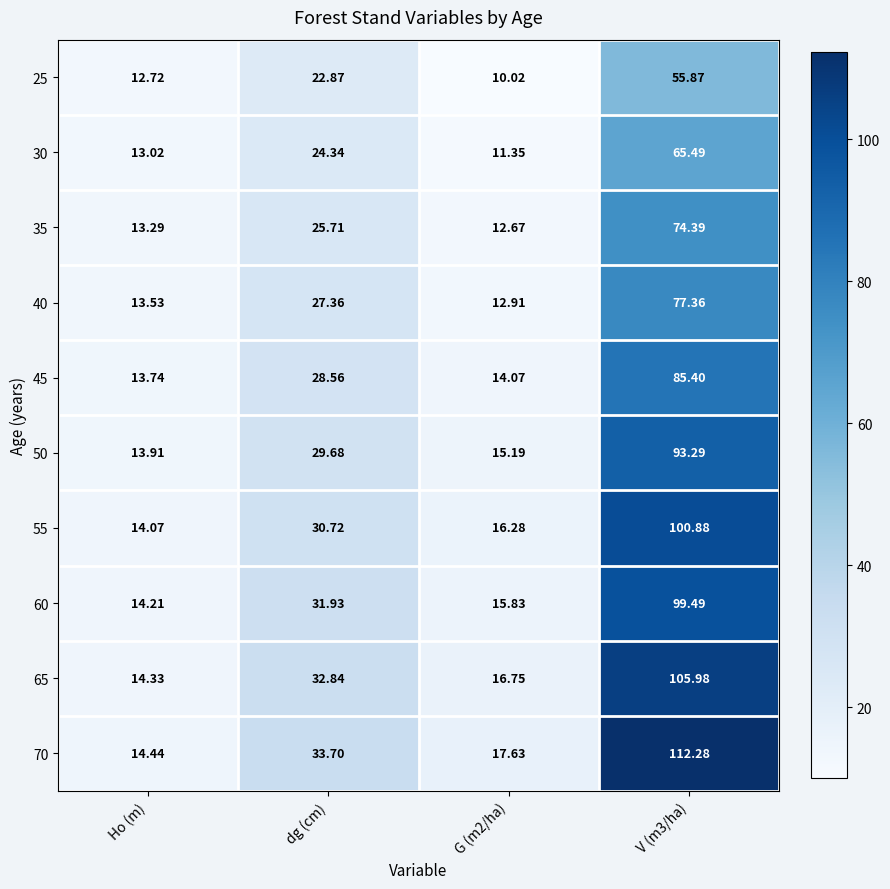

Where does the 35 series first go above 25?

dg (cm)